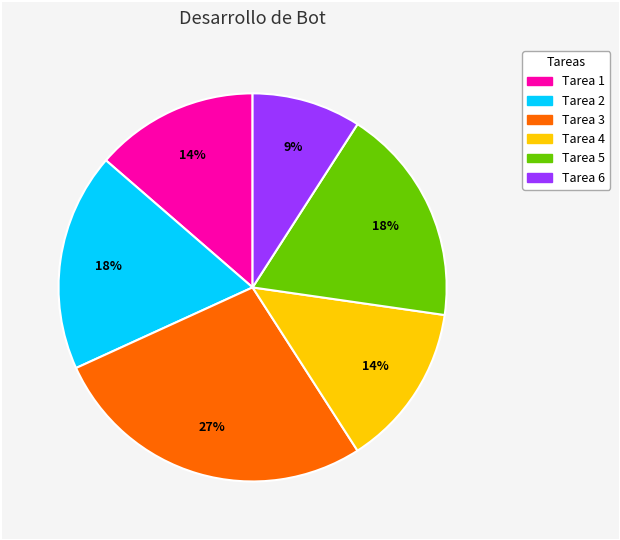

To the nearest percent, what percentage of the pie is Tarea 4?

14%